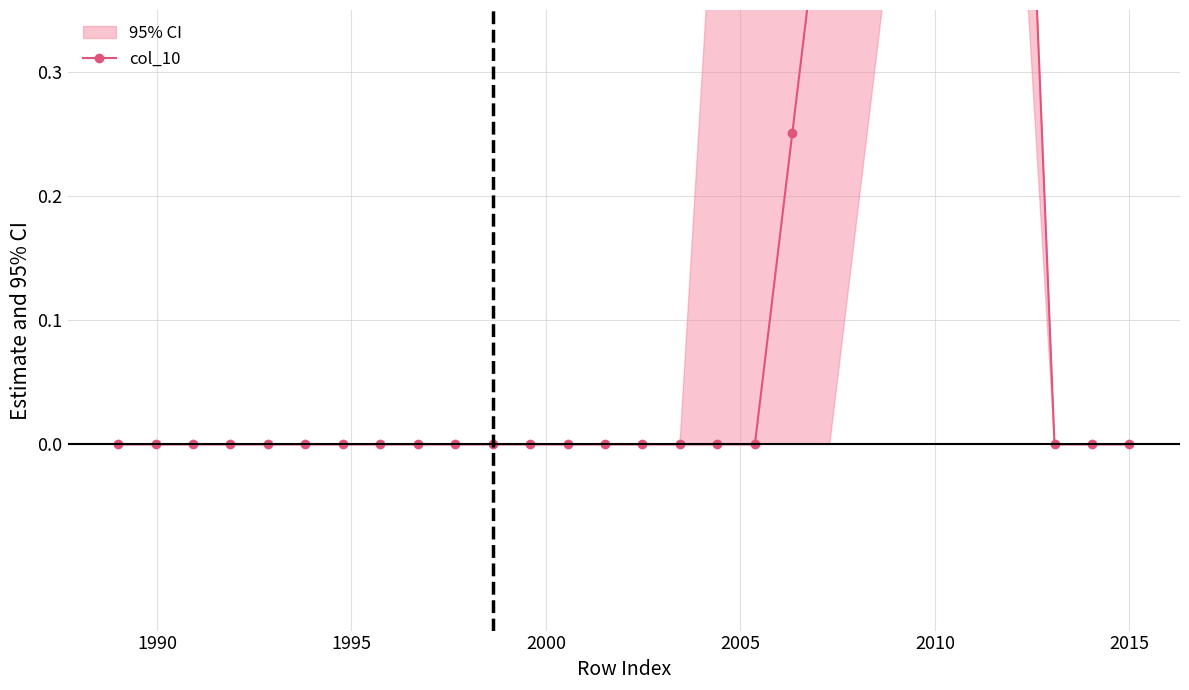

Is this an area chart (filled region under the line)?

No